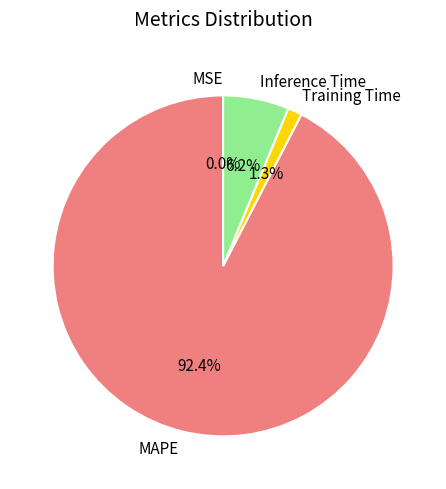

Is there a majority slice in this chart?

Yes